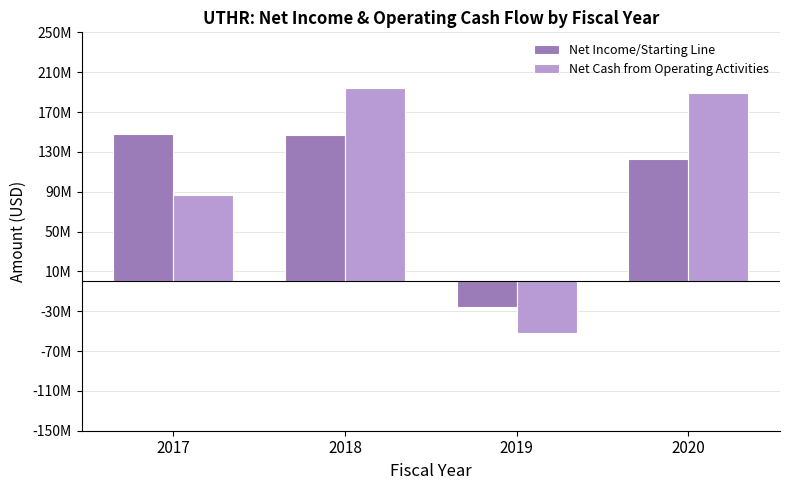

Are the bars grouped side by side (vs. stacked)?

Yes